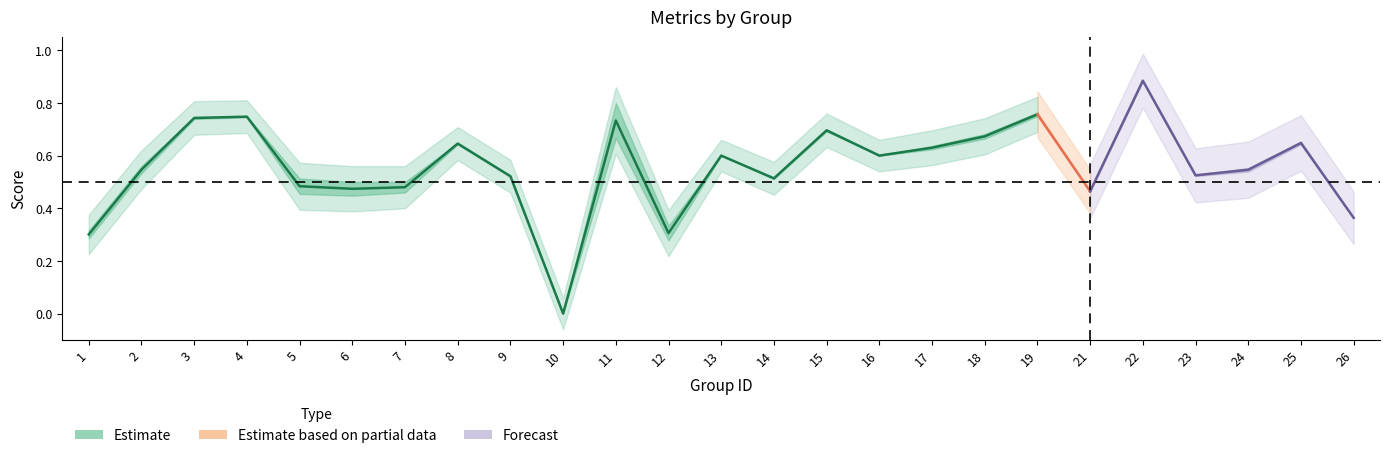

Which has a higher value, 15 or 1?

15